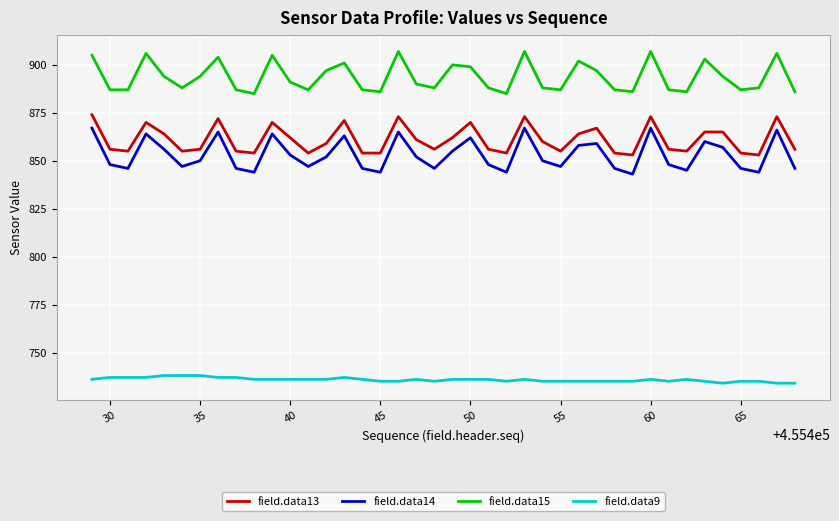

How many values in the field.data13 series are below 859?

20